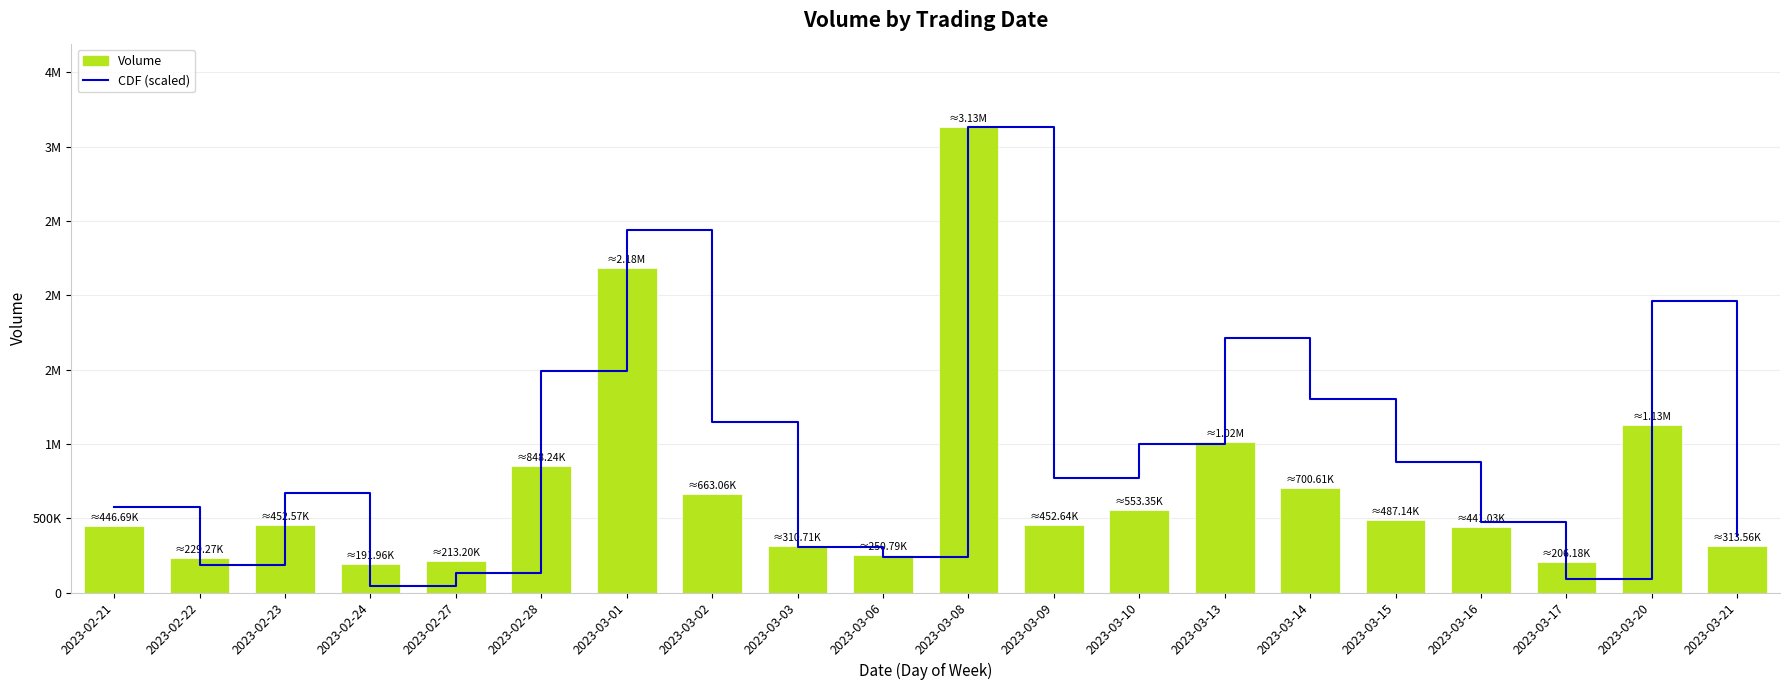

How many groups of bars are there?

20